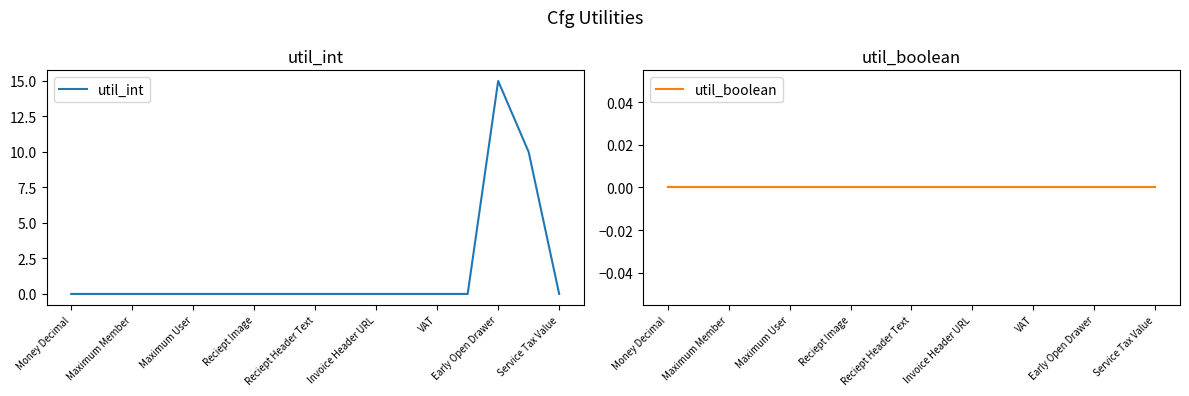

What is the difference between the second highest and minimum values in the util_int series?

10